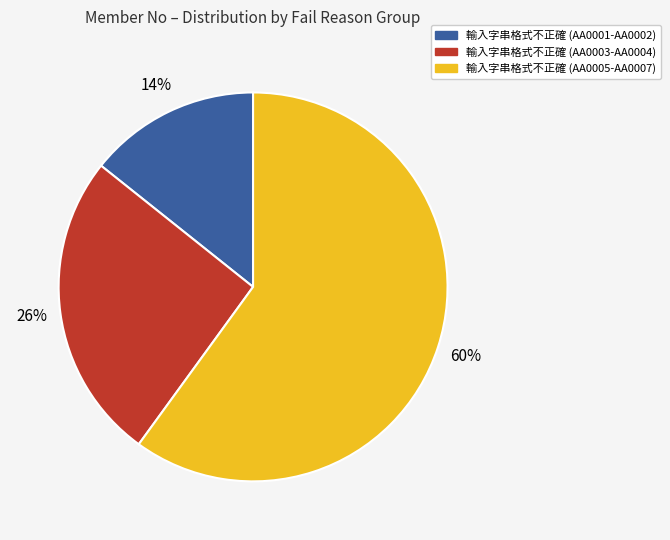

To the nearest percent, what is the difference between the largest and smallest slice percentages?

46%